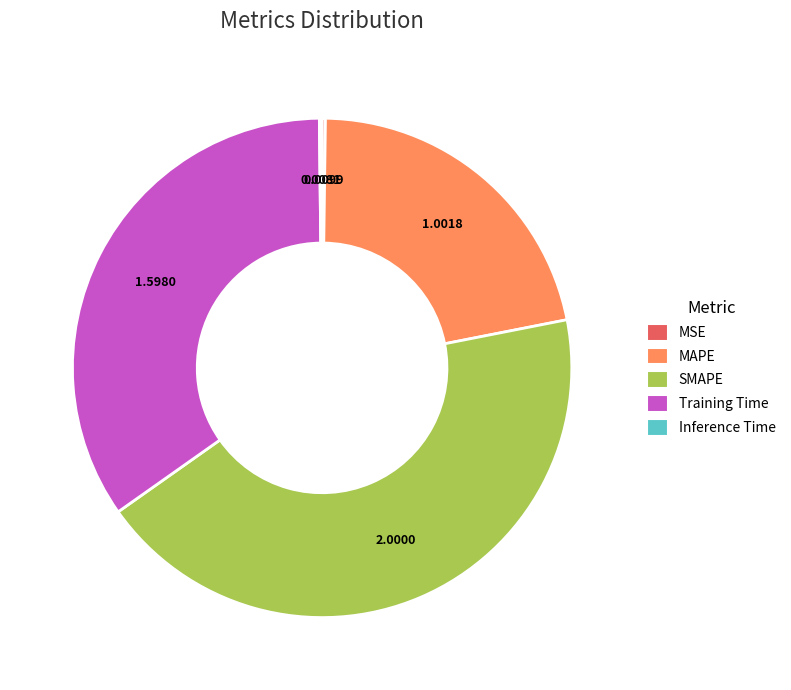

Does any single category account for the majority?

No